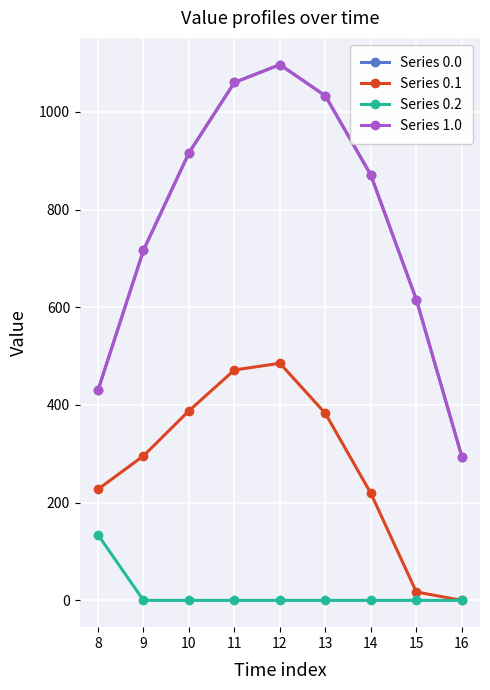

Which series has the largest total across all categories?

Series 0.0